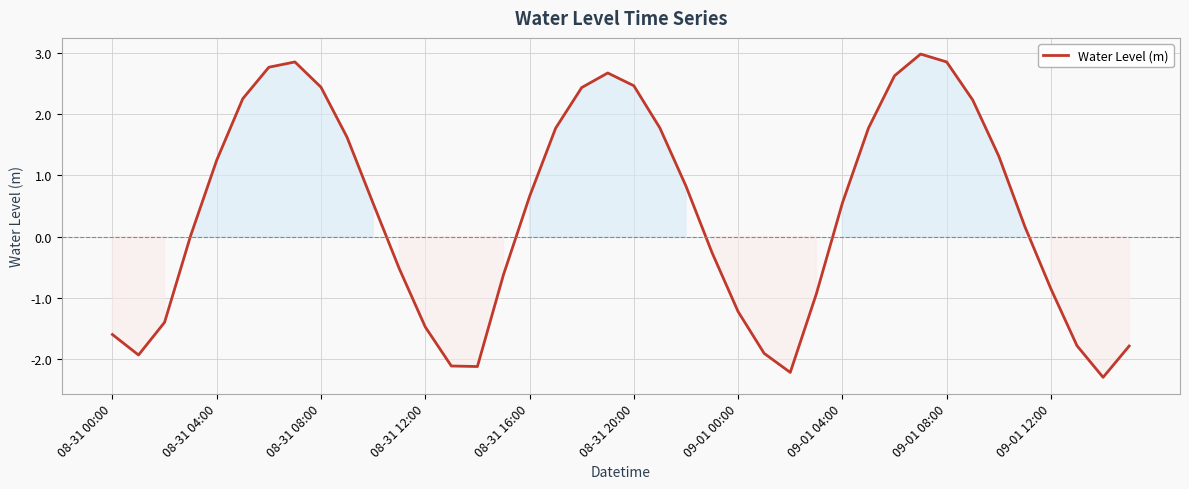

What is the greatest value displayed?

3.0